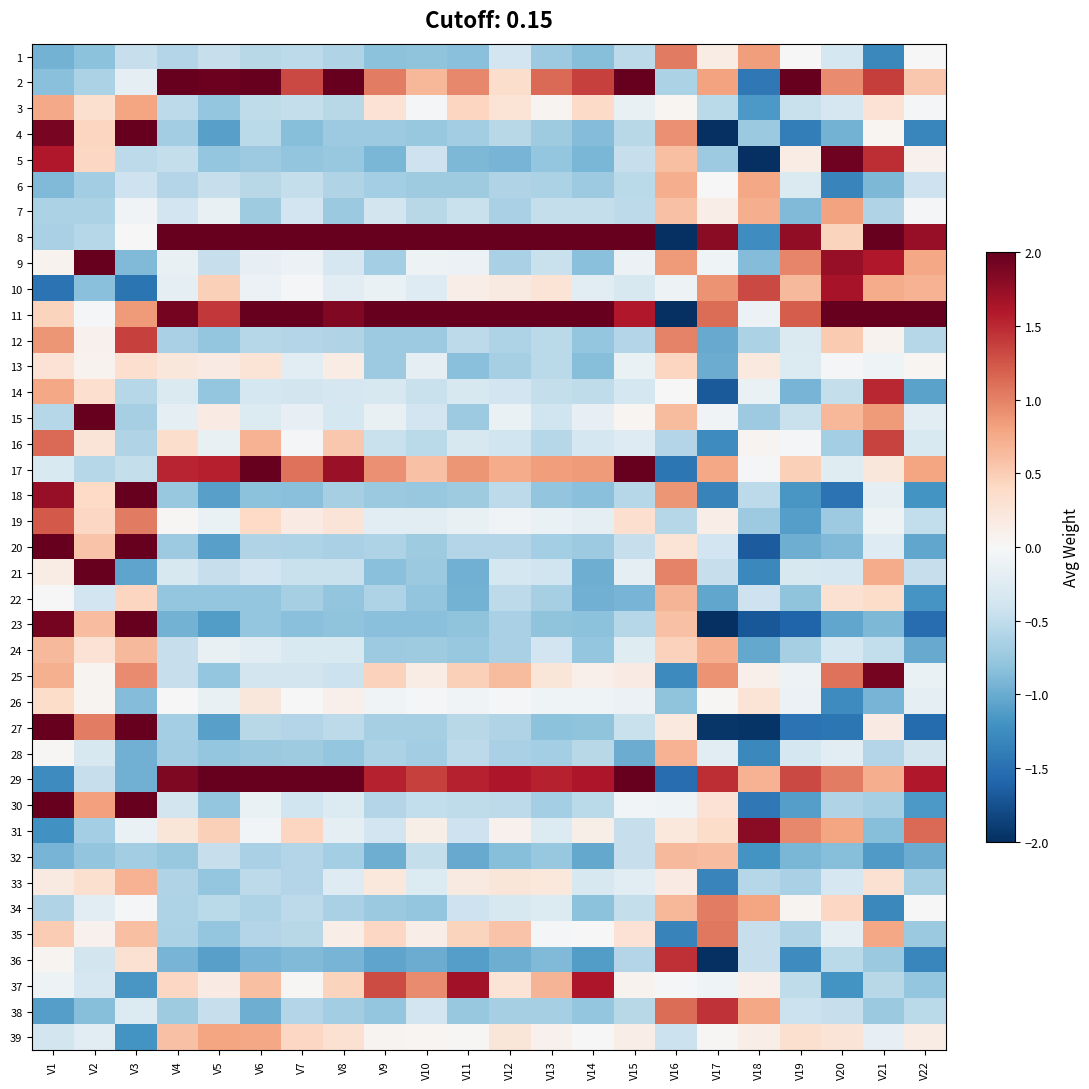

List the series in order of their peak value, lowest first.

26, 13, 32, 22, 33, 28, 24, 6, 3, 39, 7, 34, 1, 35, 19, 16, 12, 38, 36, 14, 10, 37, 31, 25, 5, 18, 29, 17, 23, 4, 27, 21, 9, 2, 20, 30, 15, 11, 8